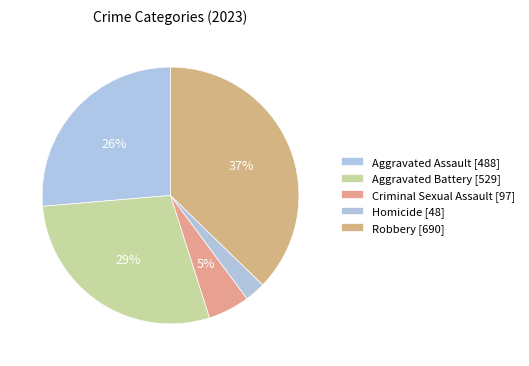

Which slice is the smallest?

Homicide